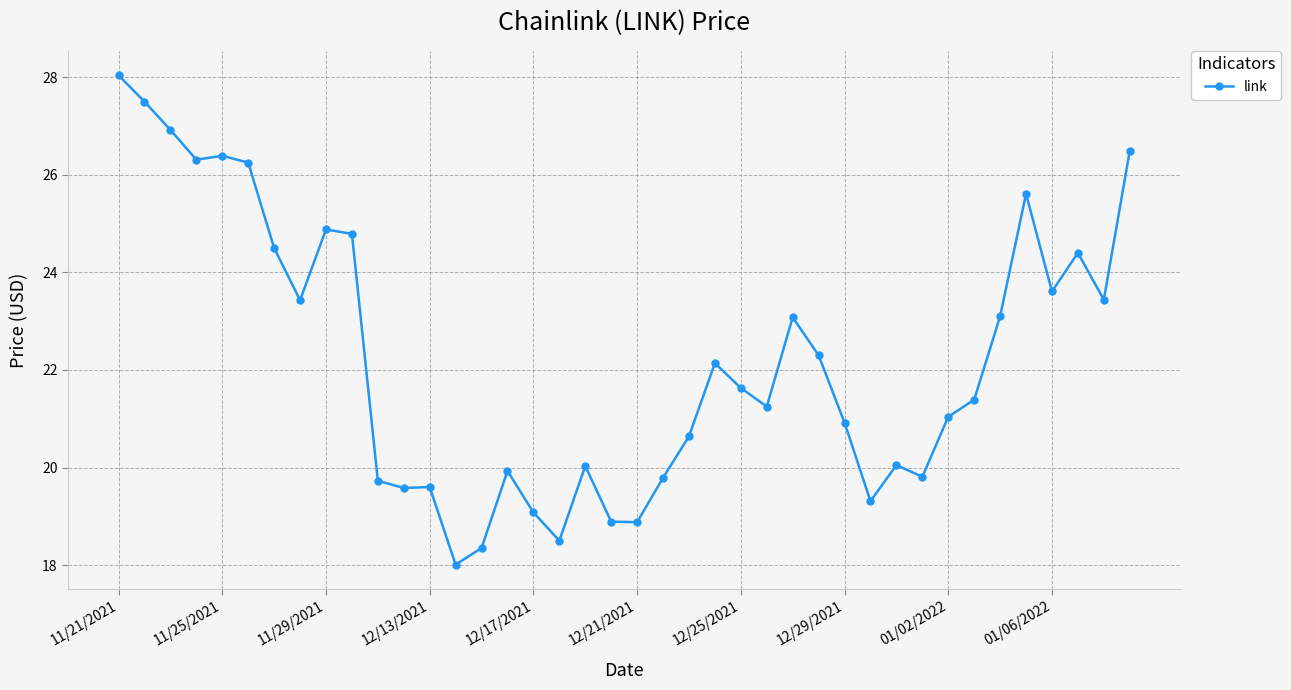

What is the sum of all values?

889.6